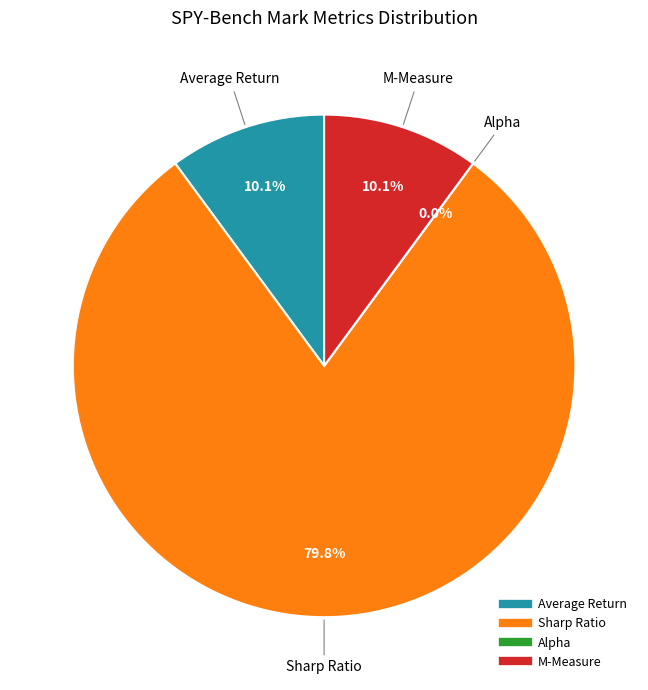

How many slices are in this pie chart?

4